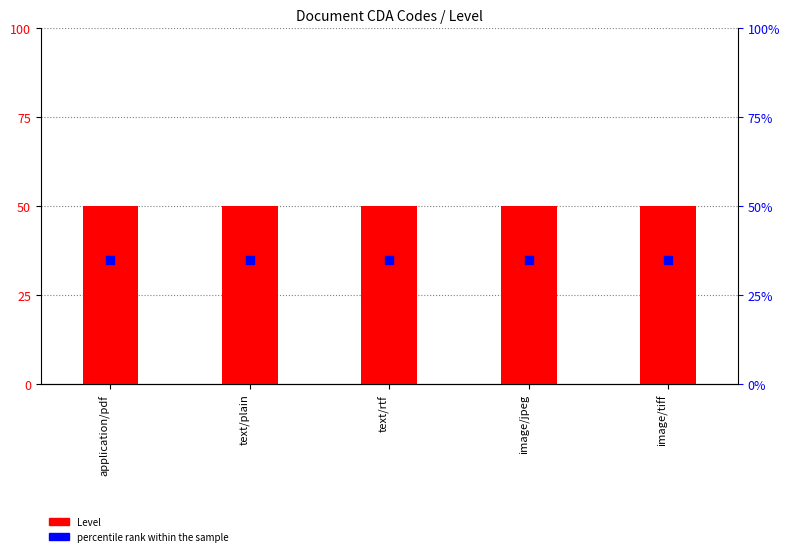

Which series has the largest Y range (max minus min)?

Level